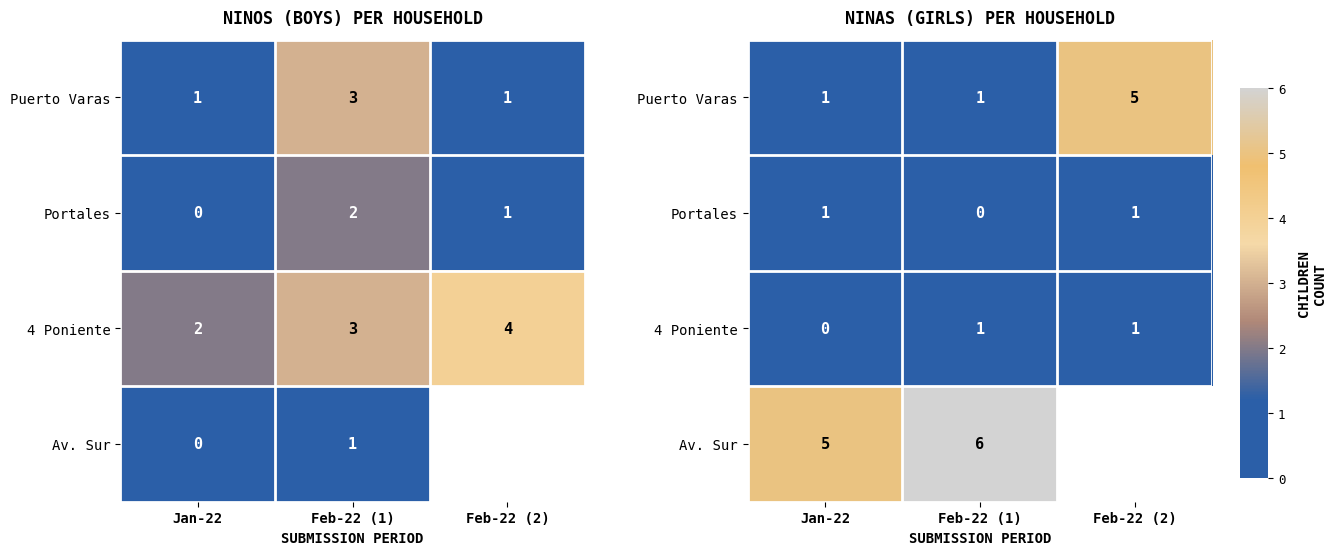

How many values in the Portales series are below 1?

1